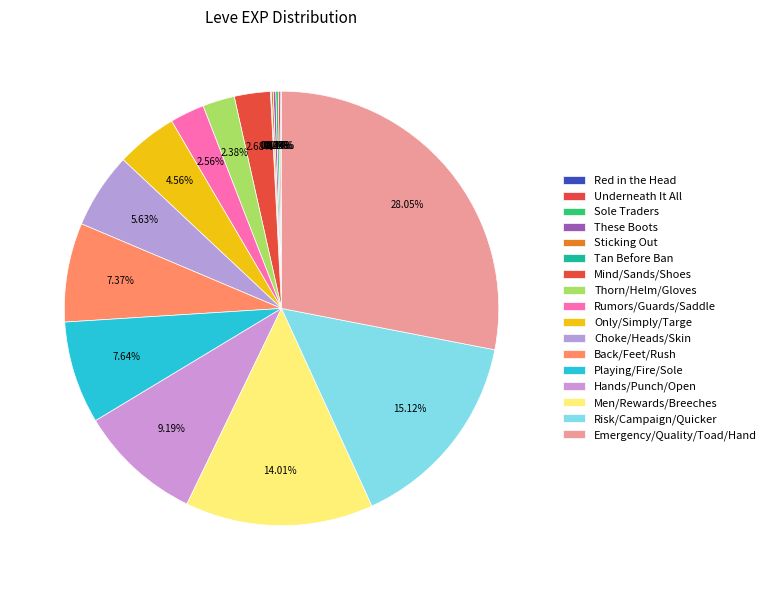

Which category has the smallest portion of the pie?

Tan Before Ban